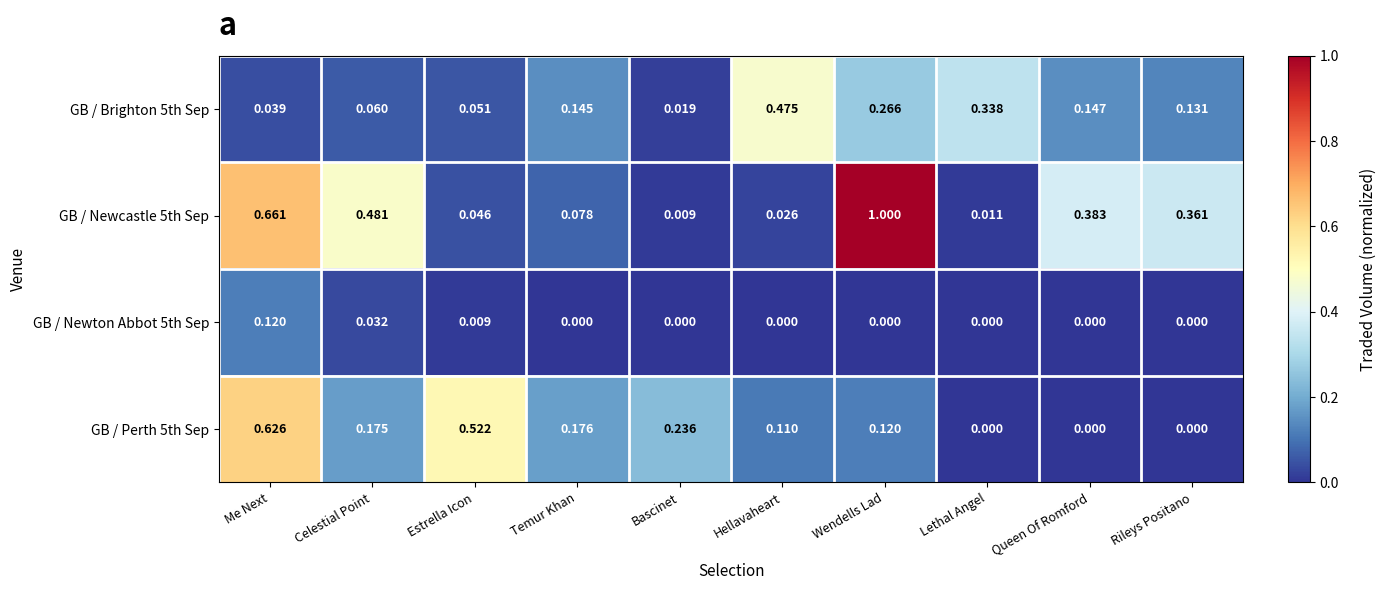

Is the value of GB / Perth 5th Sep at Bascinet greater than the value of GB / Newton Abbot 5th Sep at Queen Of Romford?

Yes